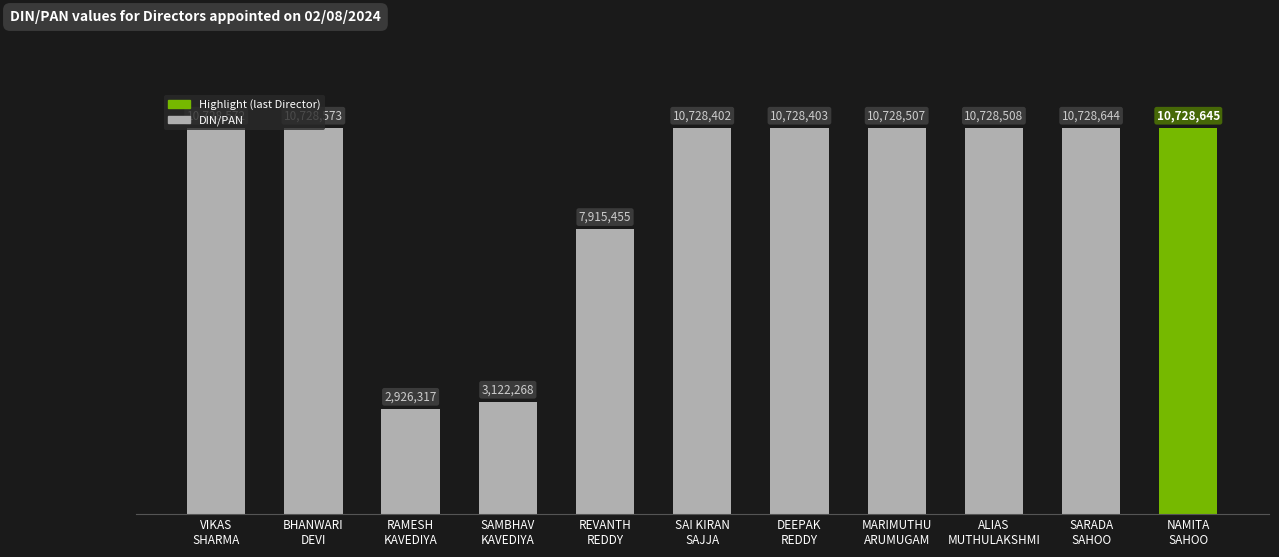

At which label is the value closest to 6827481?

REVANTH
REDDY